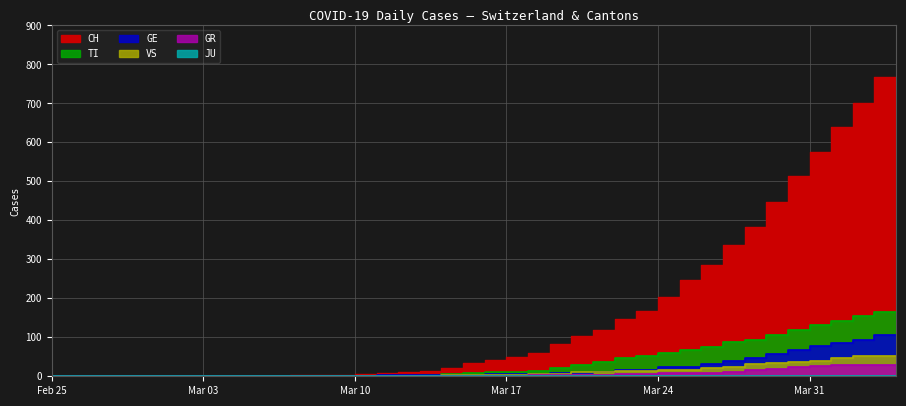

At which label does VS reach its peak?

2020-04-04